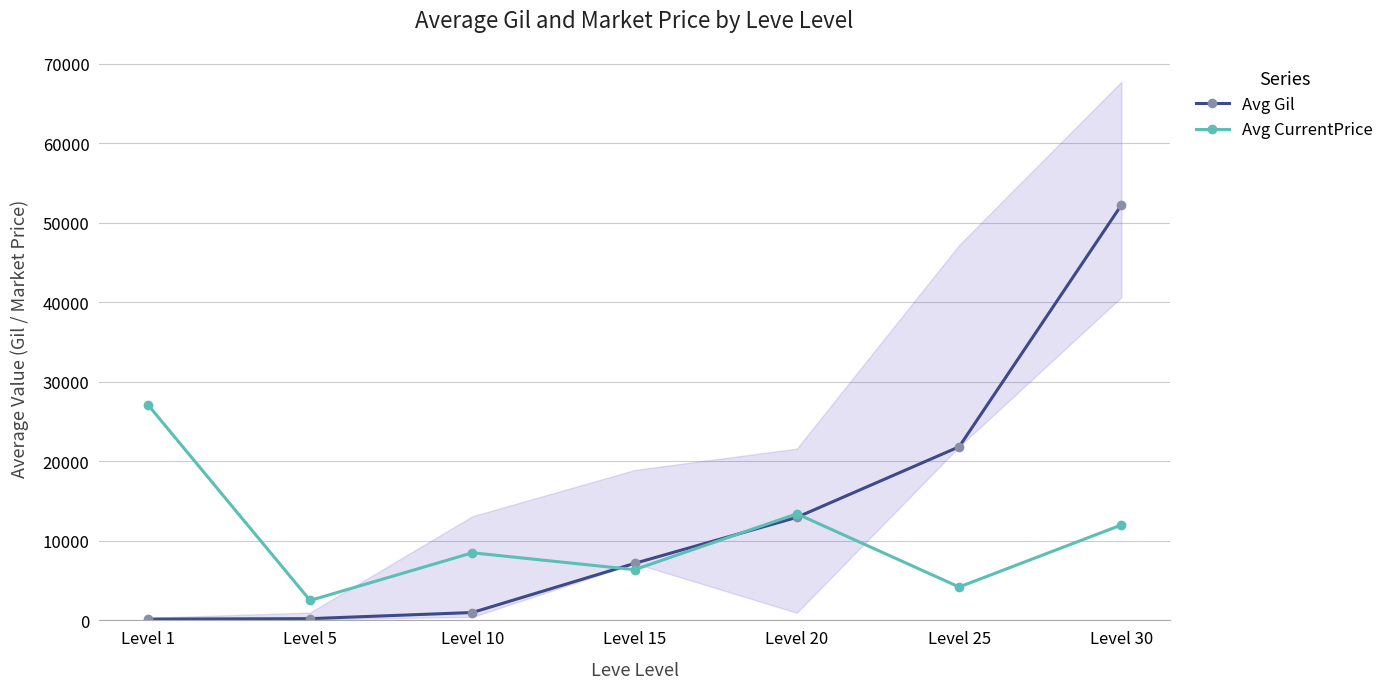

What is the total value across all series at Level 20?

26360